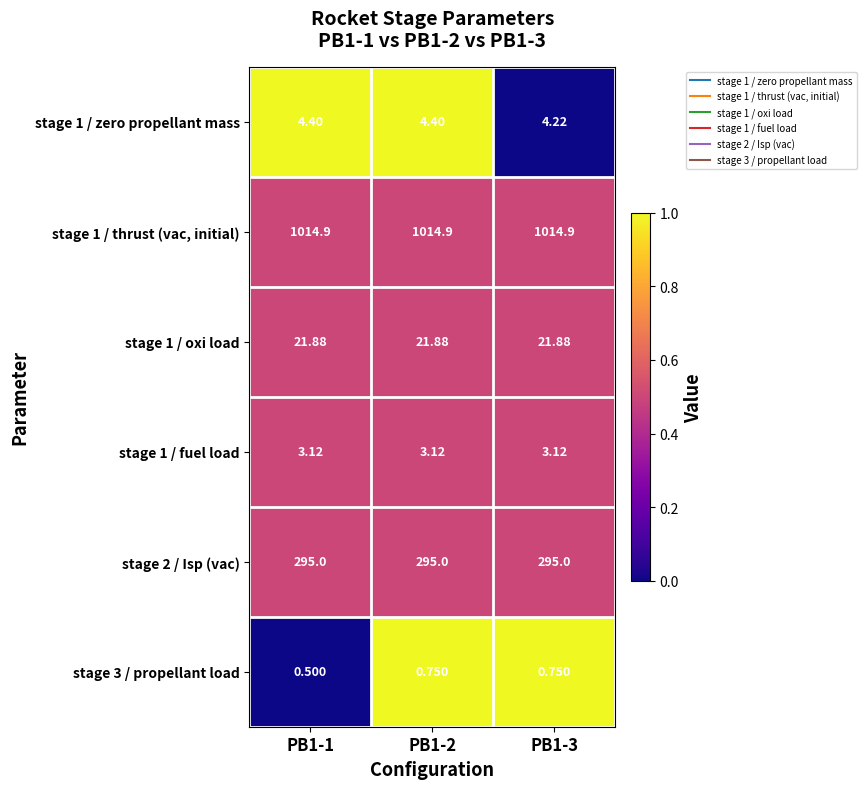

Is the value of stage 3 / propellant load at PB1-3 greater than the value of stage 1 / oxi load at PB1-3?

No